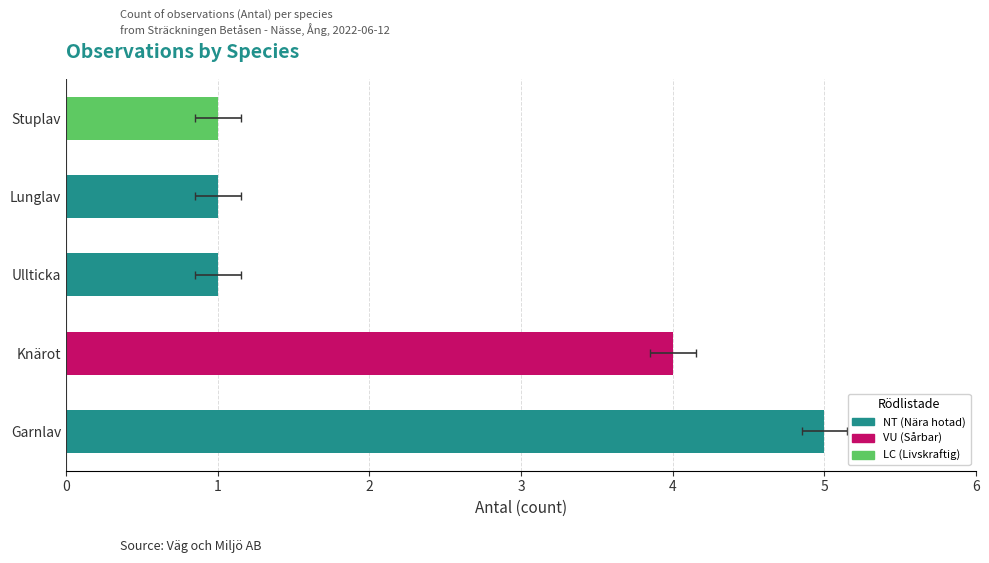

What is the label of the 5th bar from the right?

Garnlav